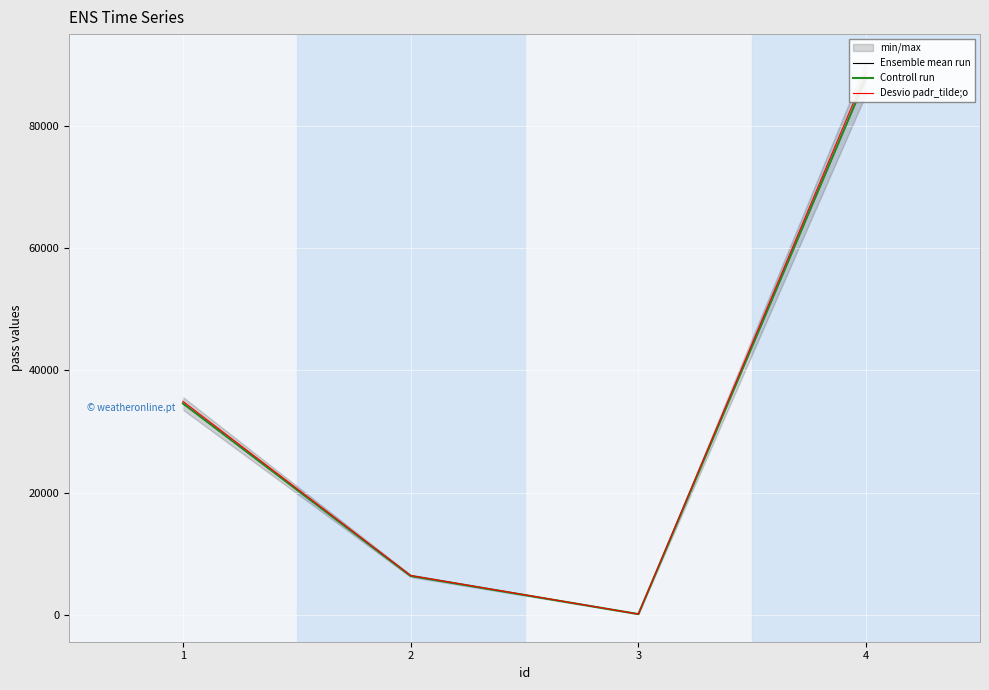

What is the sum of the Desvio padr_tilde;o values at 2 and 1?

41352.4